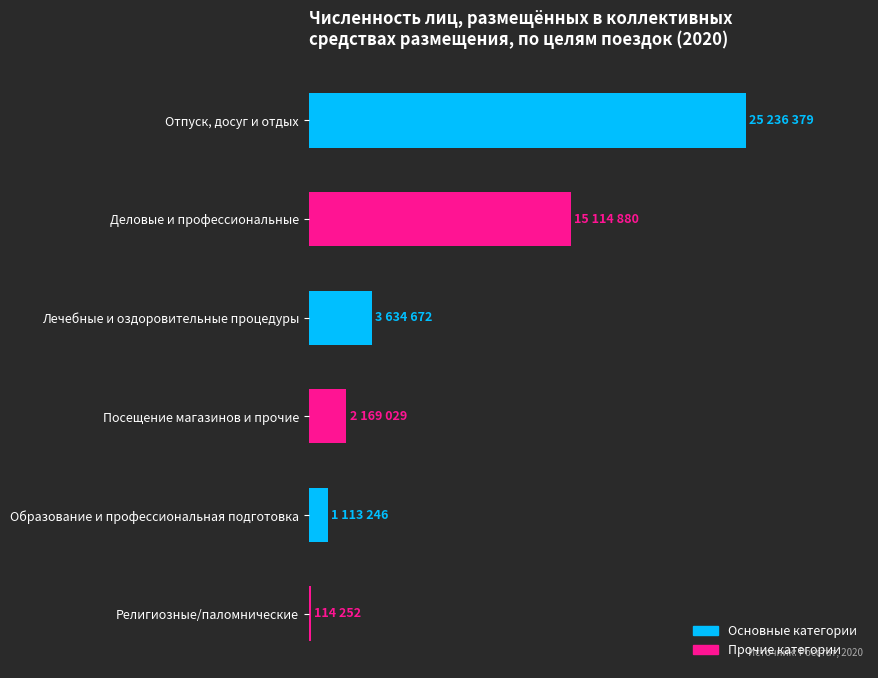

Are the bars horizontal?

Yes